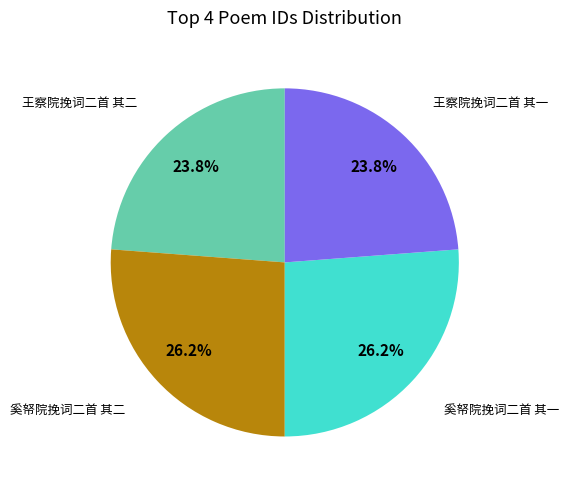

Does any single category account for the majority?

No